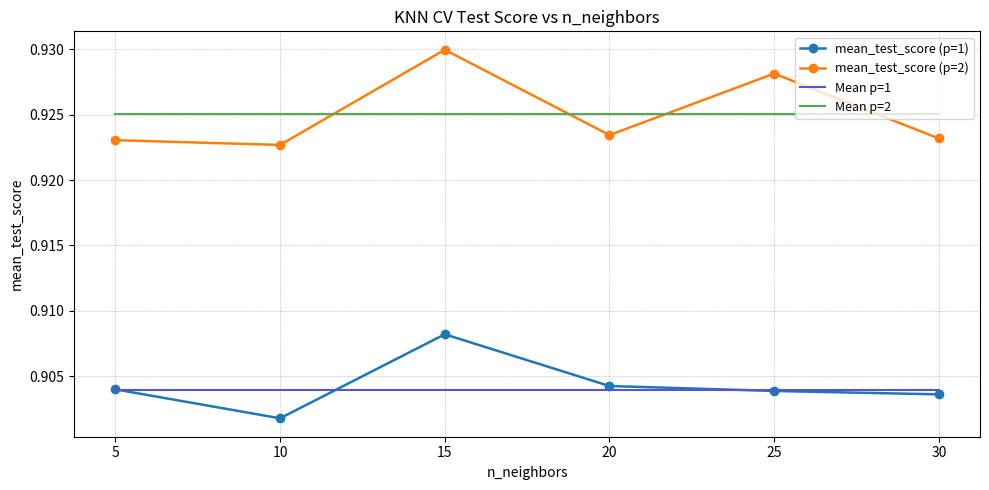

At which label does mean_test_score (p=1) reach its minimum?

10